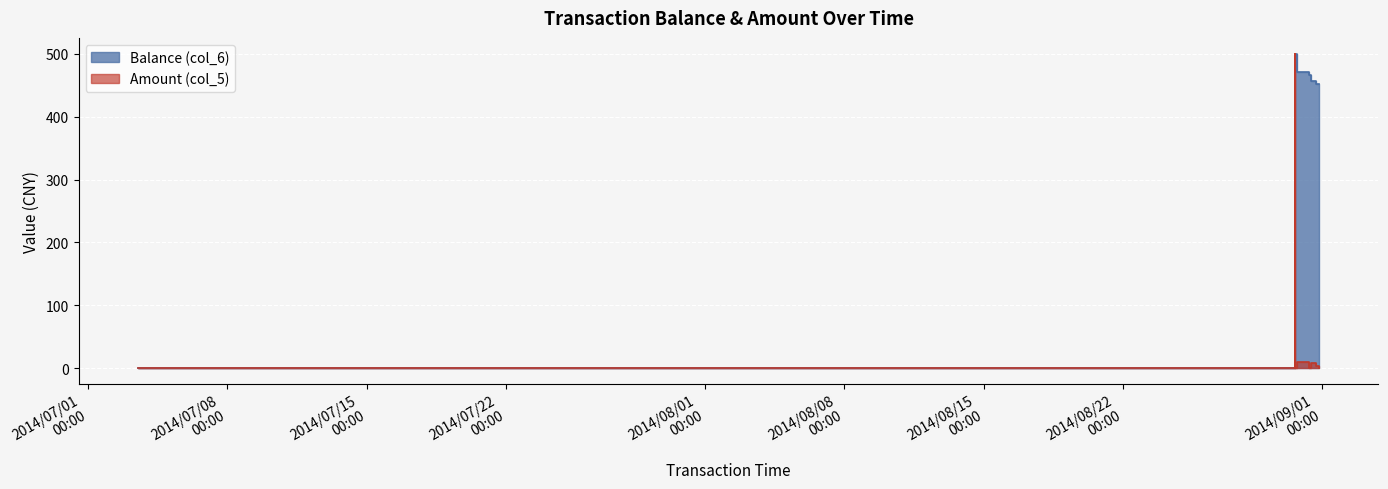

How many data points in Balance (col_6) are above 465?

8